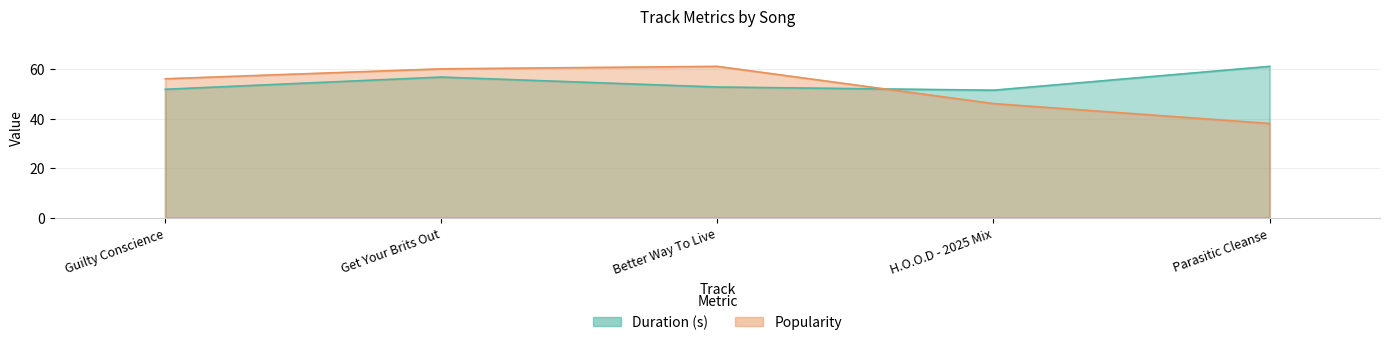

List the series in order of their overall mean, lowest first.

Popularity, Duration (s)